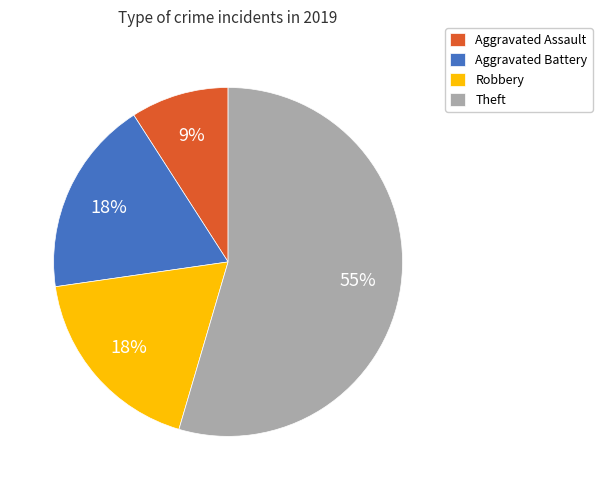

To the nearest percent, what is the combined percentage of Aggravated Battery and Robbery?

36%